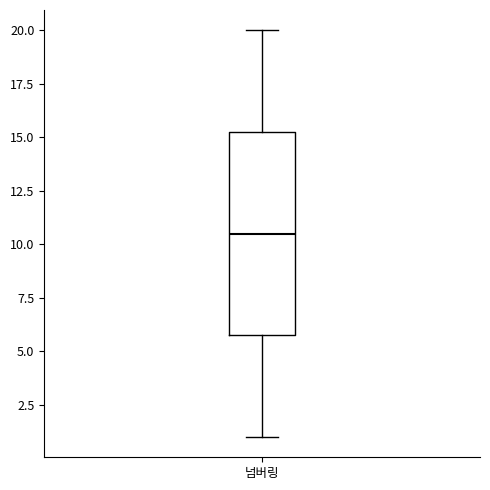

Transcribe this box plot: give where the median line is, the range the box spans, and where the two whiskers end, as read against the y-axis. The values are not printed on the chart, so give them approximately, as read against the axis.

median 10.5, box 6.0 to 15.5, whiskers 1.0 to 20.0